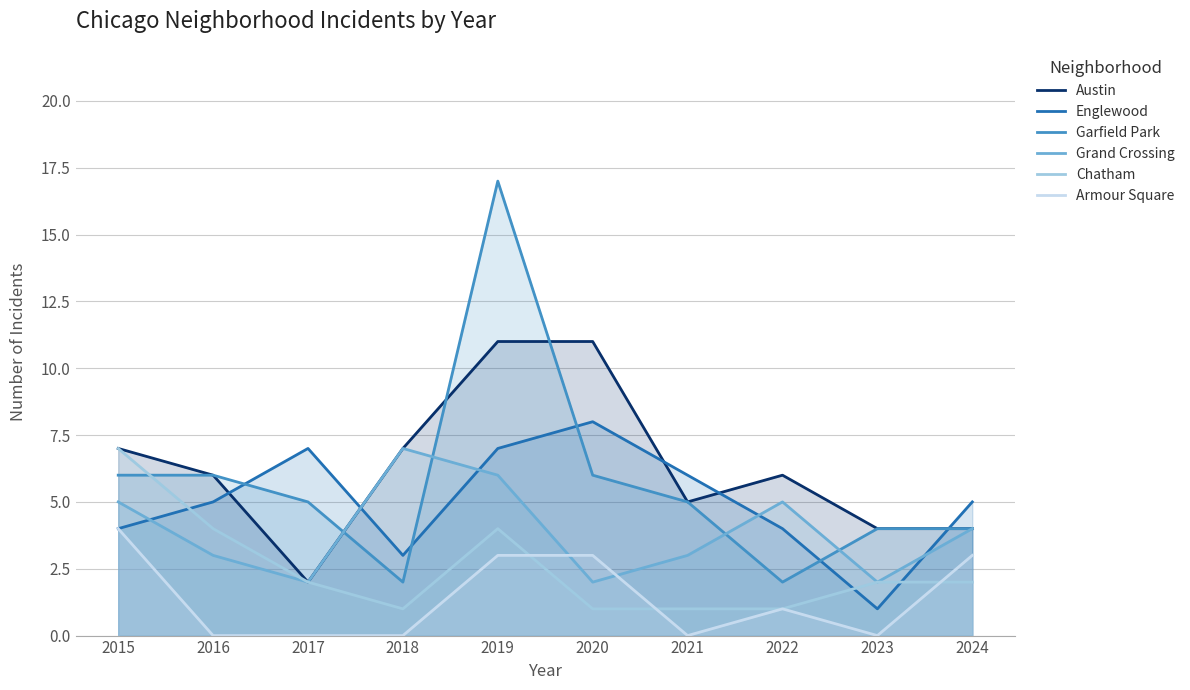

What is the sum of all Austin values?

63